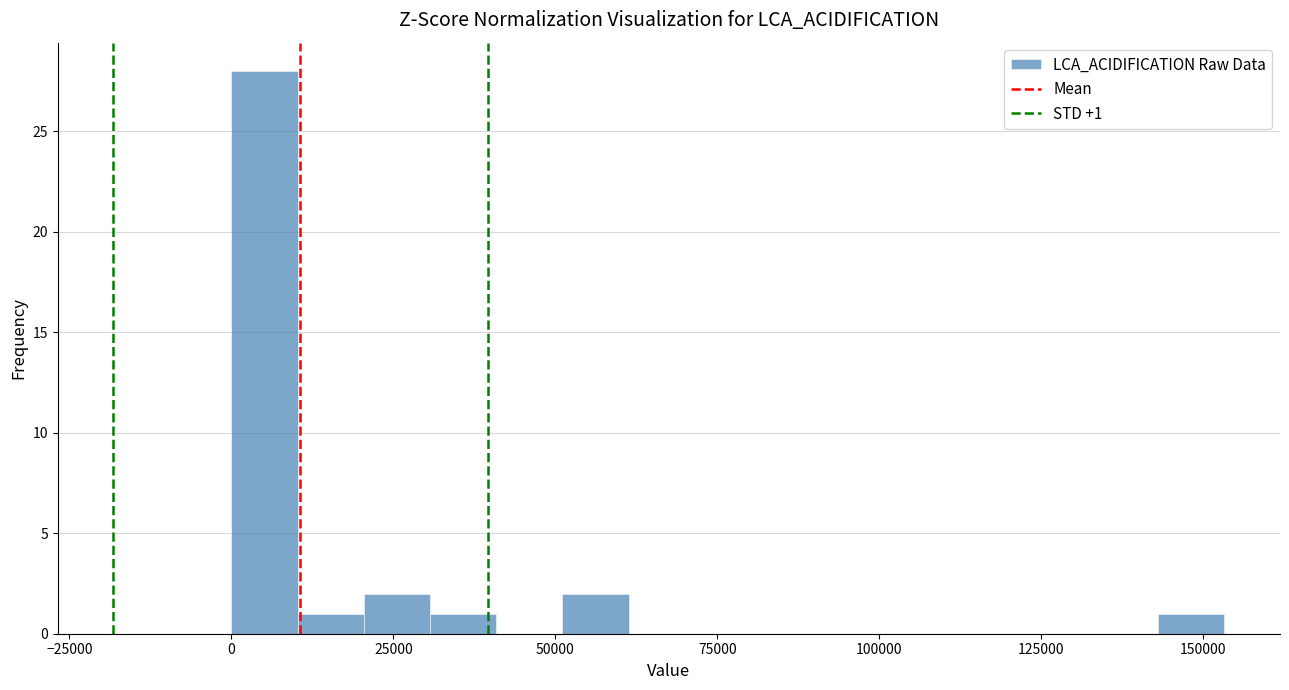

Read against the x-axis, roughly where is the centre of the tallest bar?

5000